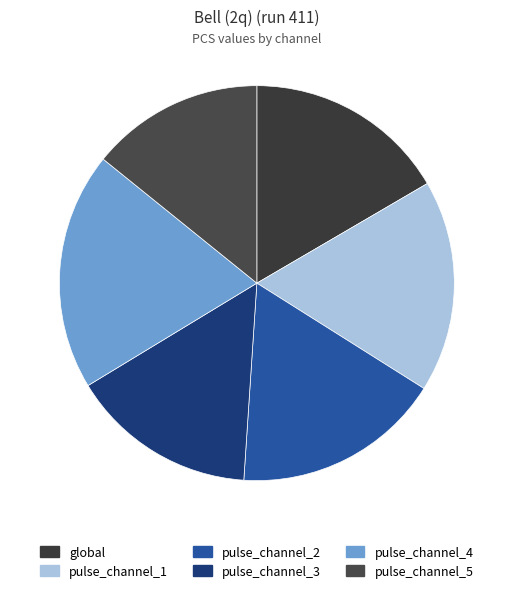

Which slice is the largest?

pulse_channel_4